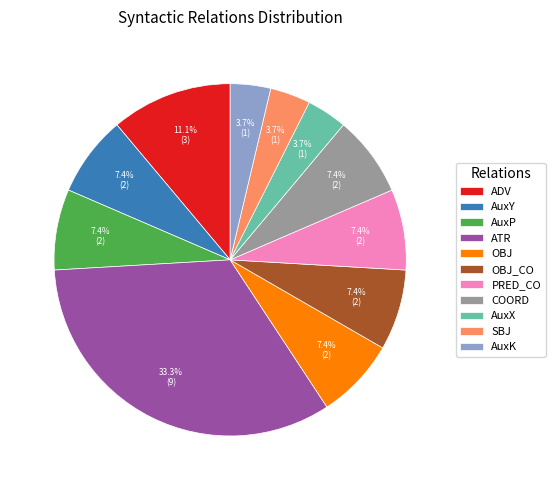

To the nearest percent, what is the difference between the AuxX and AuxY slice percentages?

4%